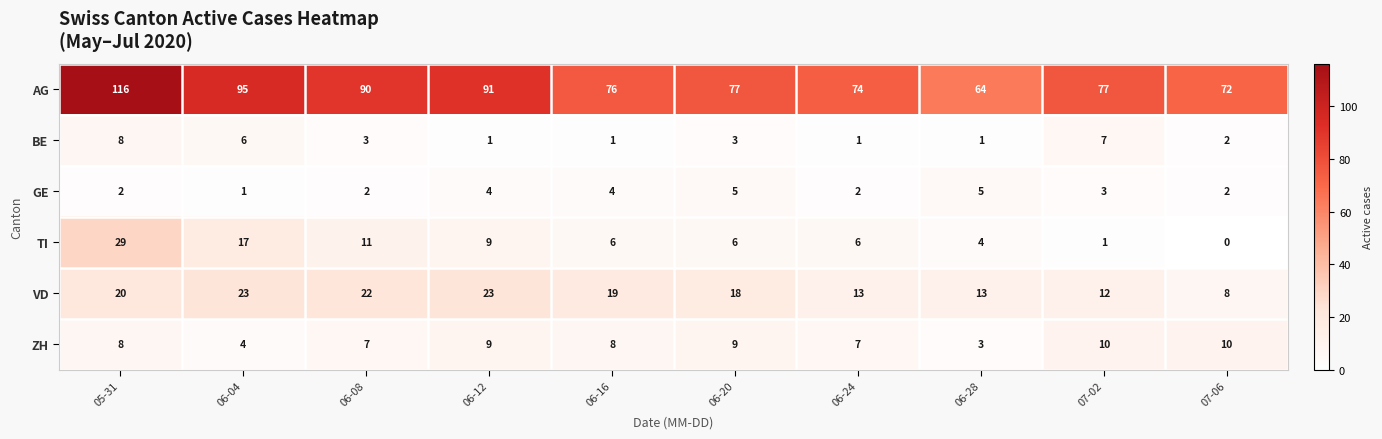

Which series has the largest range (max minus min)?

AG